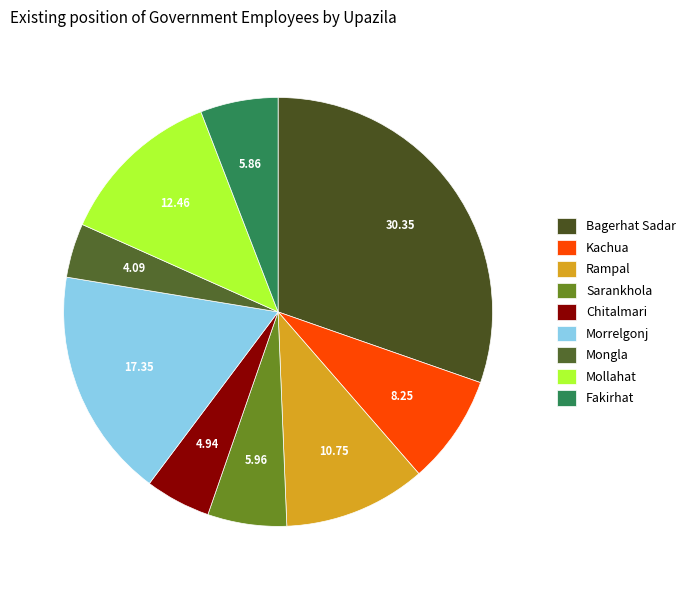

Which category has the smallest portion of the pie?

Mongla